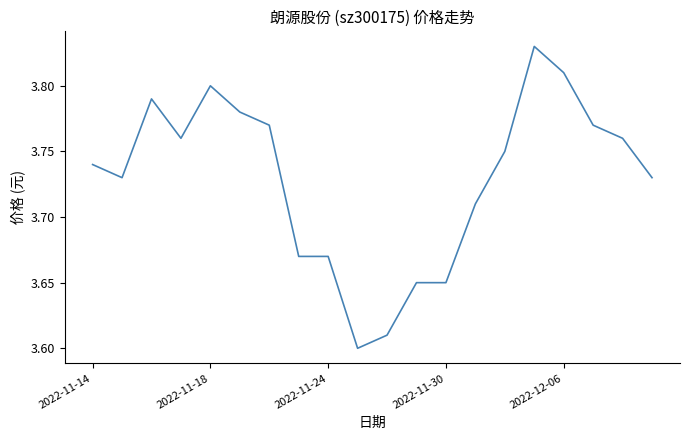

What is the difference between the maximum and minimum values?

0.2